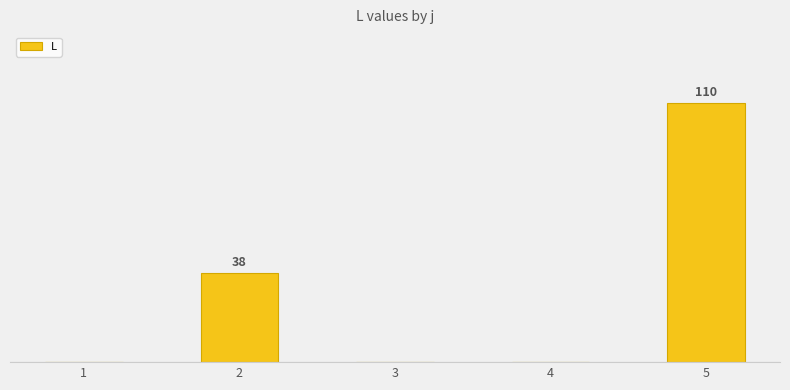

List the labels in order of value, largest first.

5, 2, 1, 3, 4